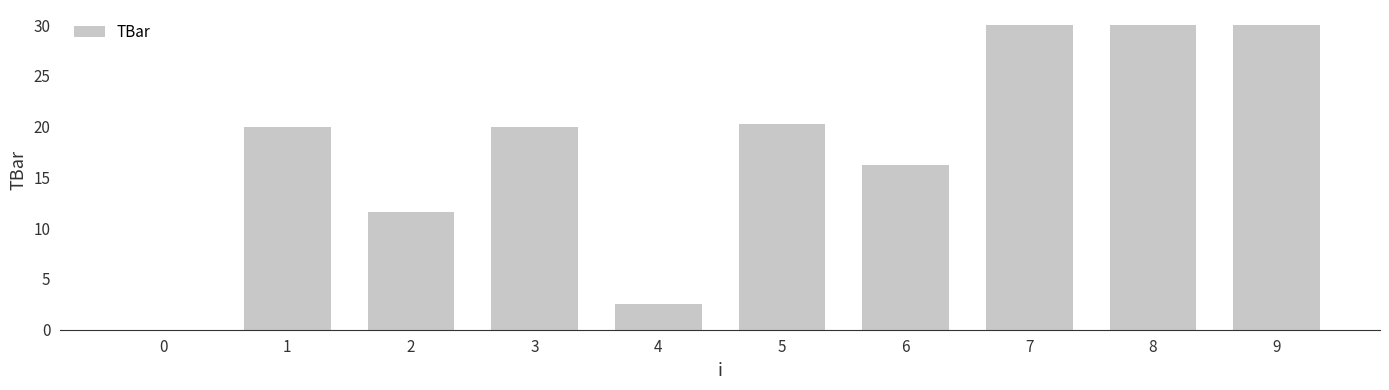

What is the sum of all values?

180.7